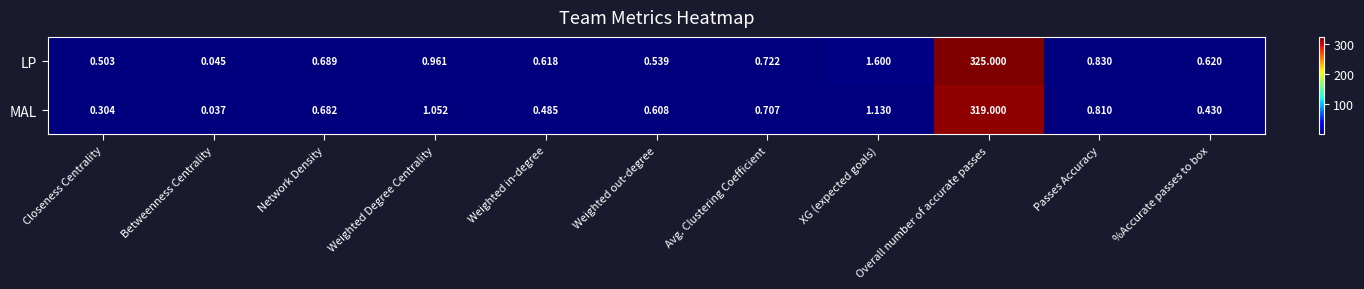

Rank the series by their maximum value, from highest to lowest.

LP, MAL